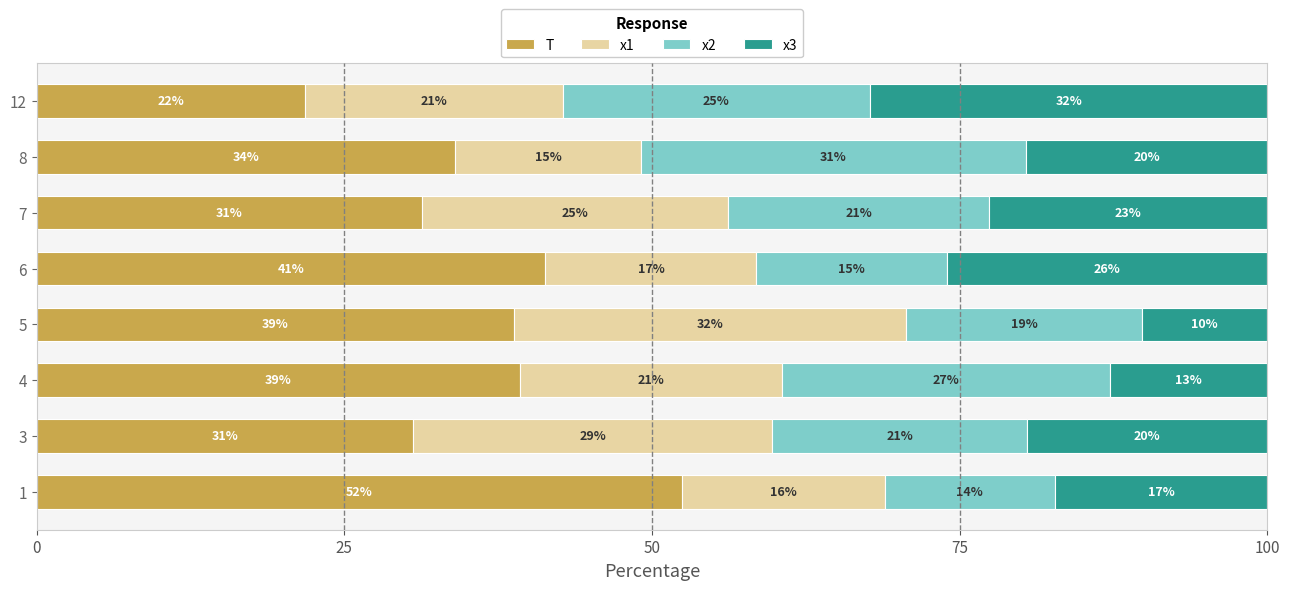

Which series has the largest range (max minus min)?

T